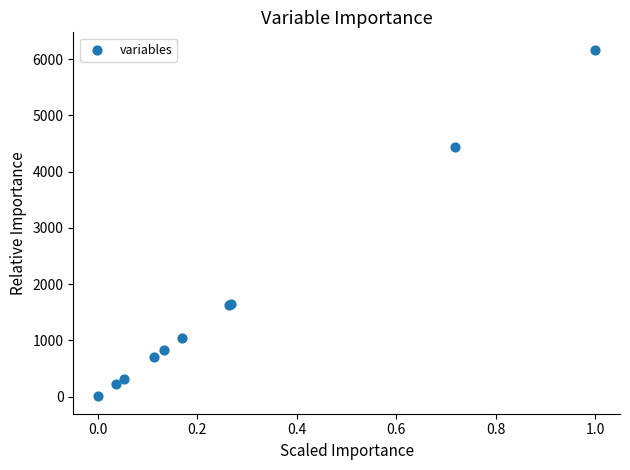

What Y value in the scatter plot is closest to 3087?

4434.5